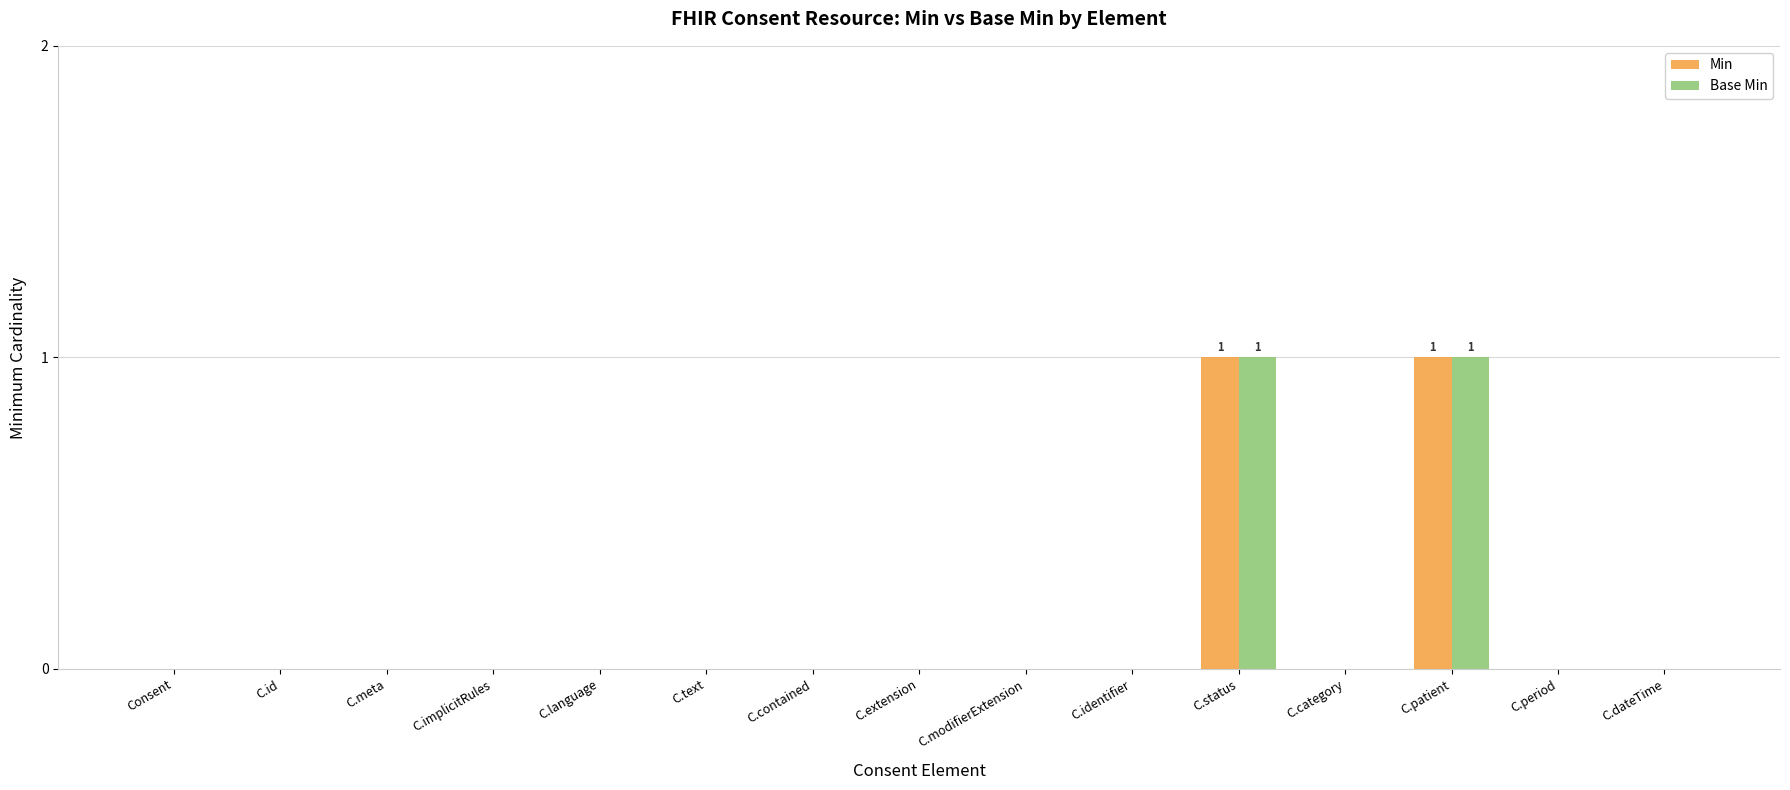

The Min series shows 2 at C.status. True or false?

False